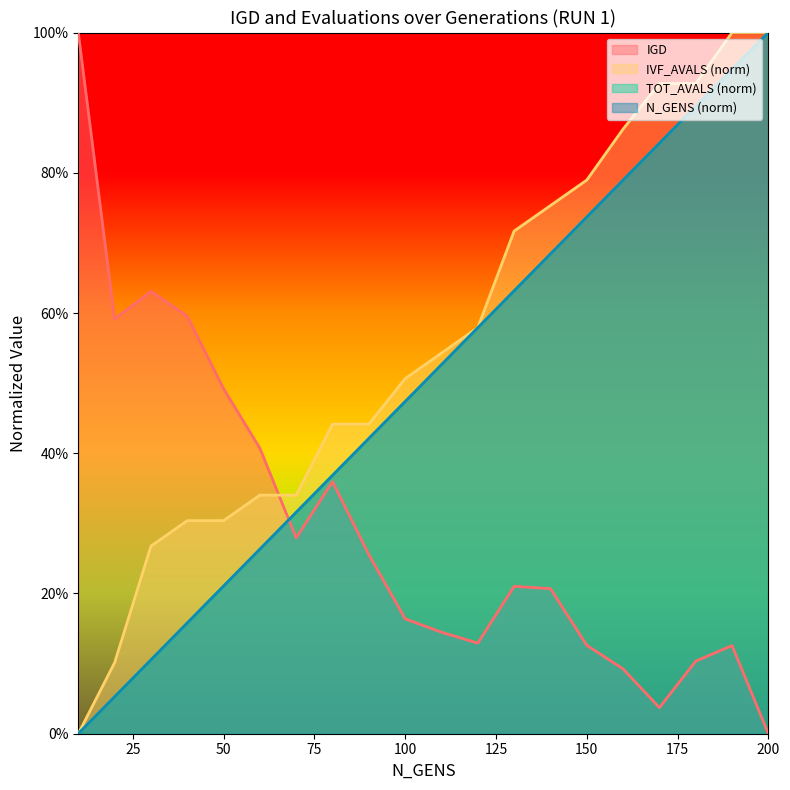

Is it true that TOT_AVALS equals 0.3 at 60?

True